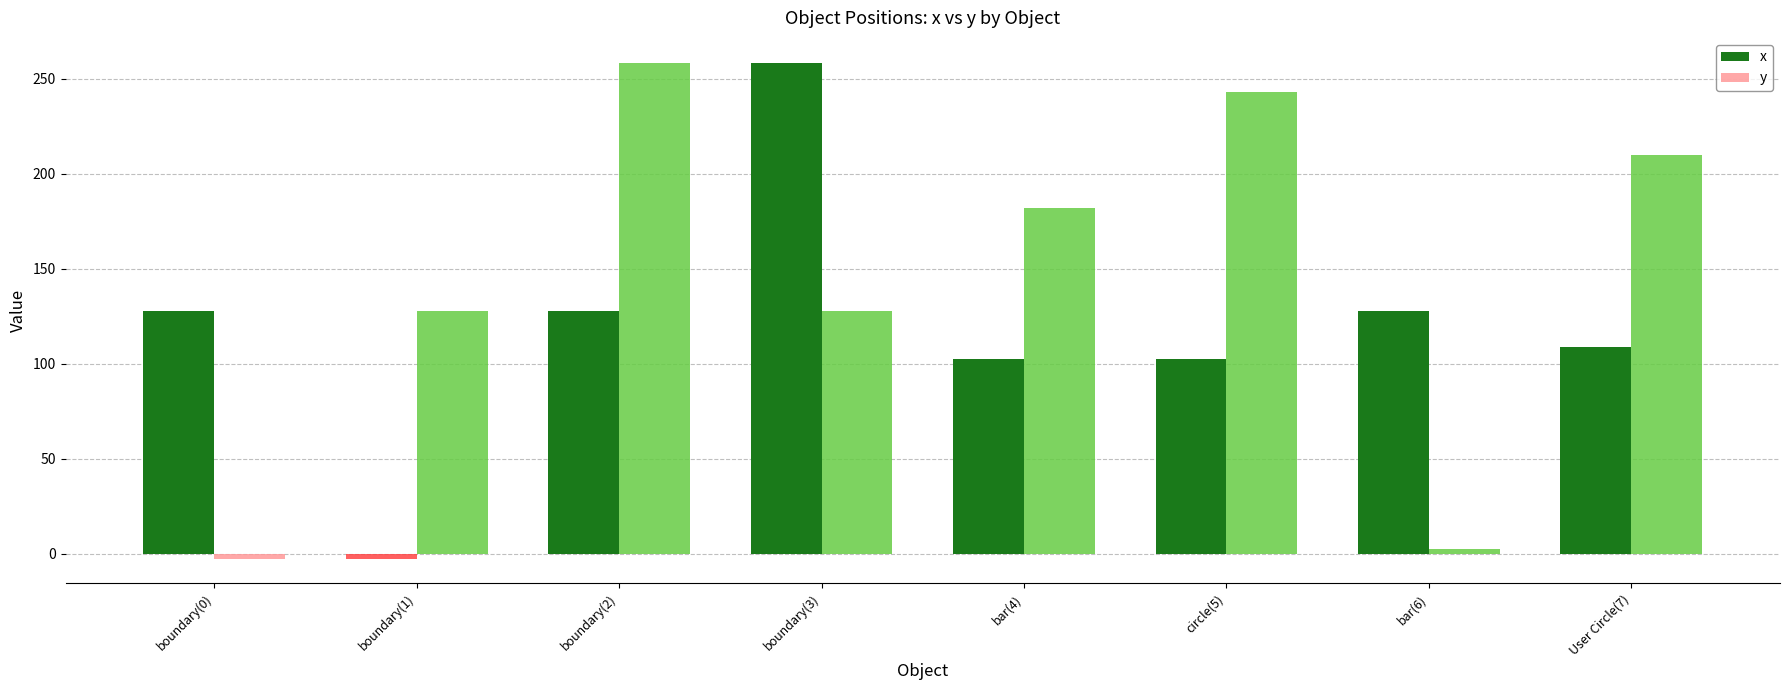

Reading left to right, extract all data points from this chart.

x: boundary(0)=128.0	boundary(1)=-2.5	boundary(2)=128.0	boundary(3)=258.5	bar(4)=102.4	circle(5)=102.4	bar(6)=128.0	User Circle(7)=109.0
y: boundary(0)=-2.5	boundary(1)=128.0	boundary(2)=258.5	boundary(3)=128.0	bar(4)=181.8	circle(5)=242.9	bar(6)=2.6	User Circle(7)=210.0